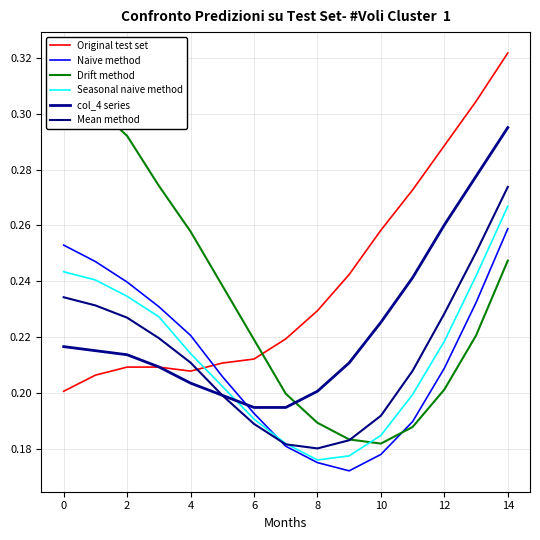

What is the difference between the maximum and minimum values in the Drift method series?

0.1